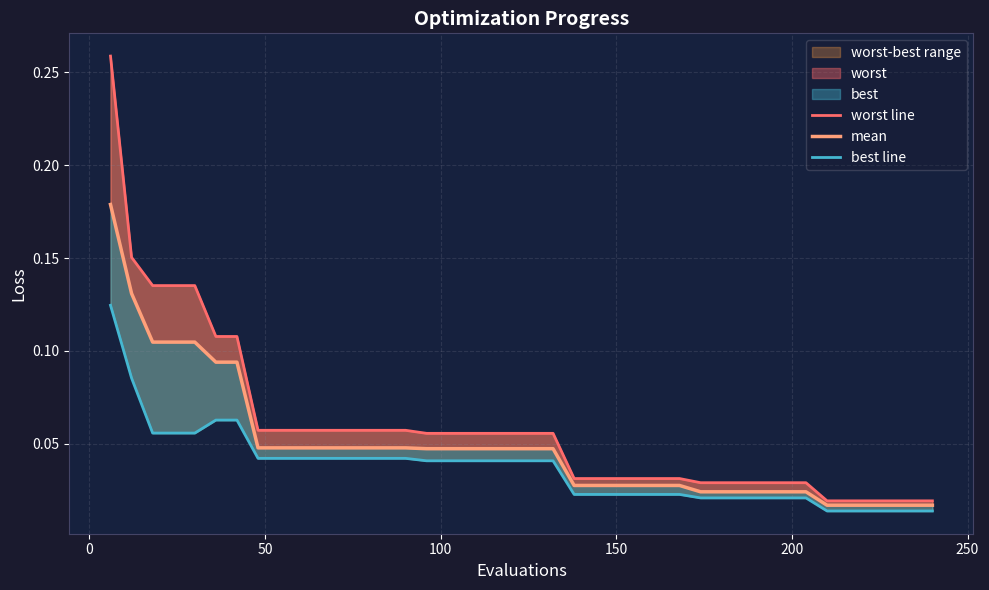

Rank the series by their maximum value, from highest to lowest.

worst line, mean, best line